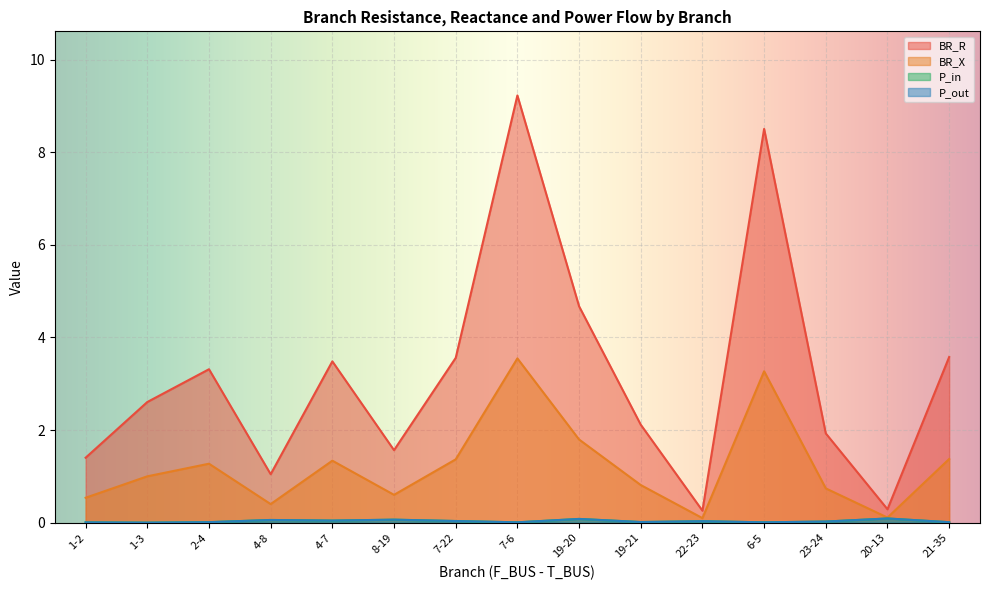

Does the chart display data point markers on the line(s)?

No